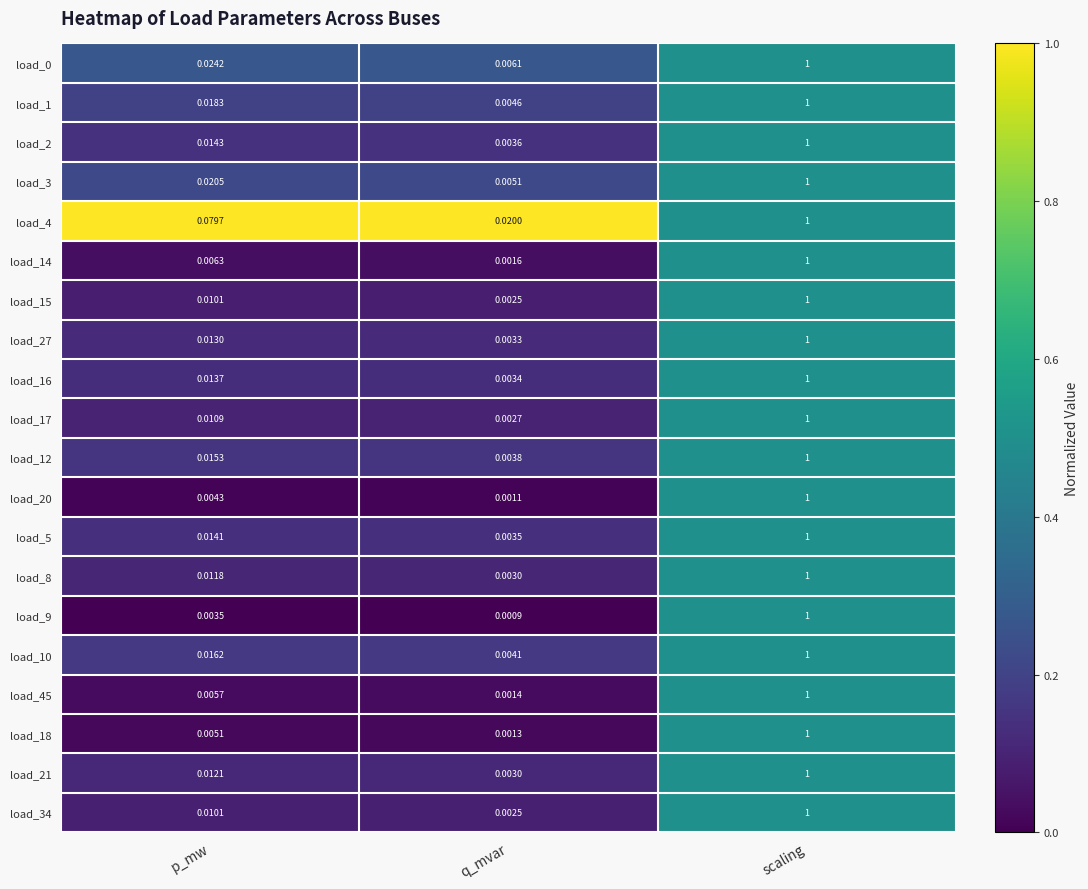

List the labels in order of load_17 value, smallest first.

q_mvar, p_mw, scaling